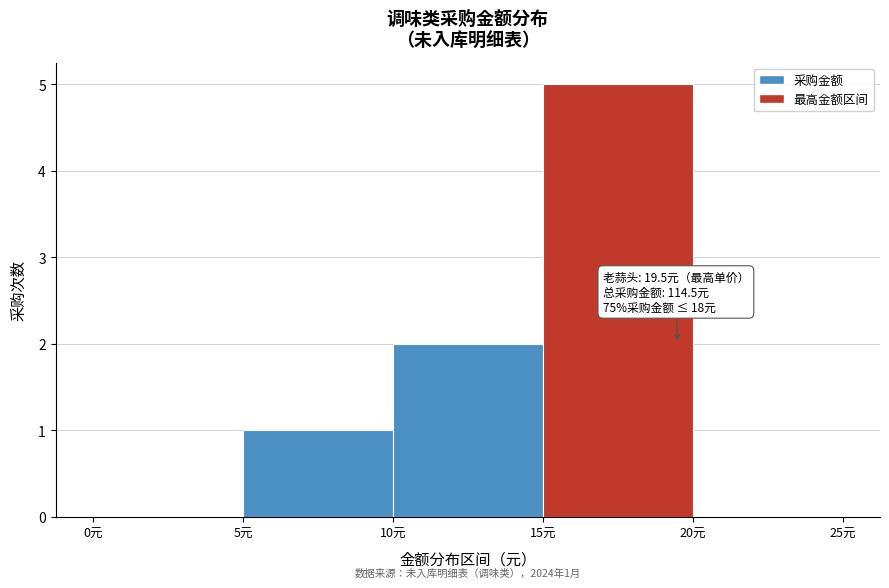

Which range on the x-axis has the tallest bar?

15 to 20